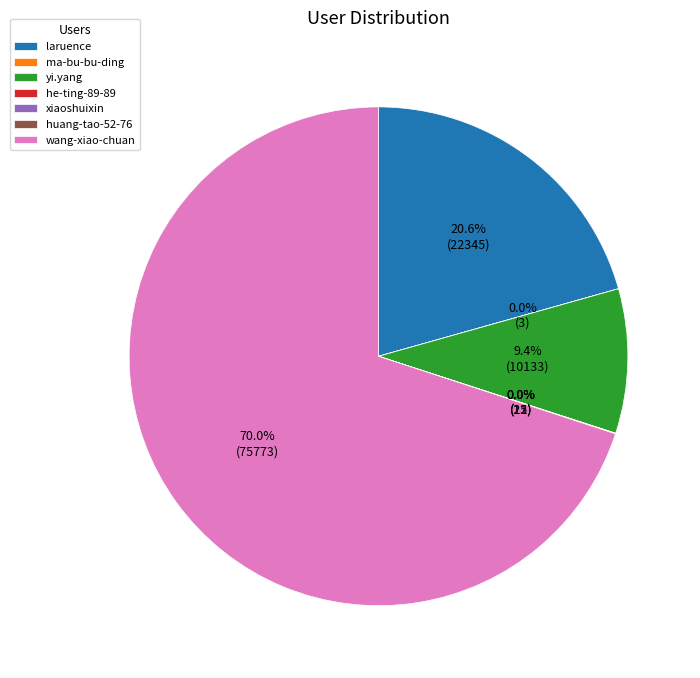

Which has a higher value, yi.yang or laruence?

laruence